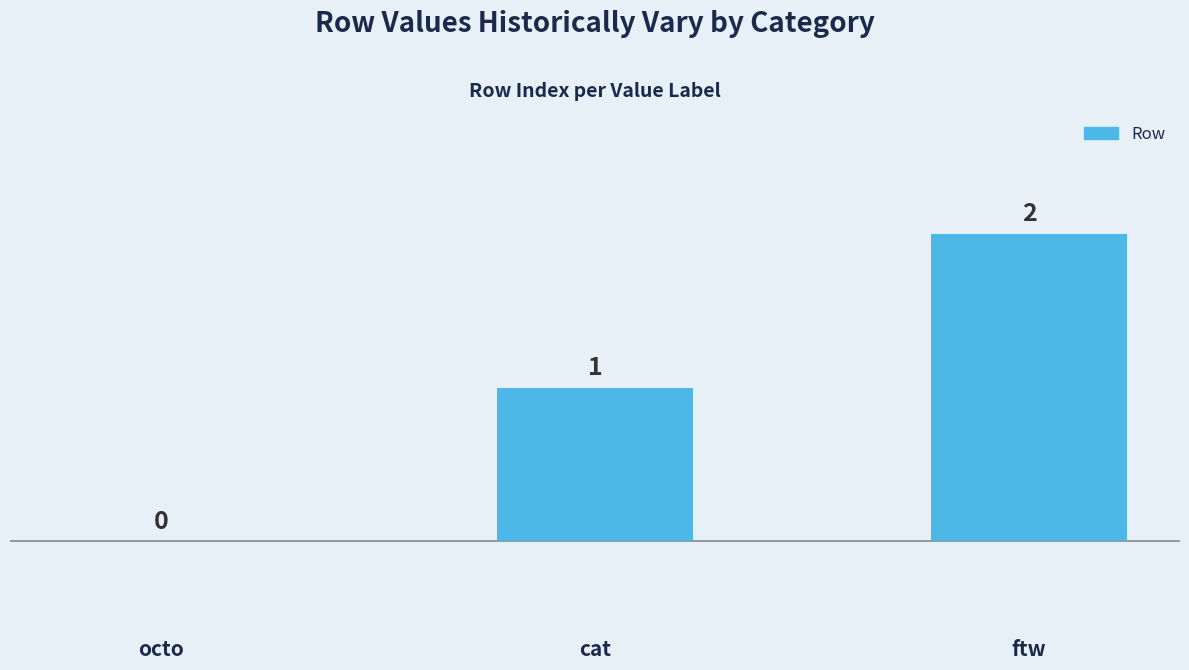

Which has a higher value, cat or ftw?

ftw